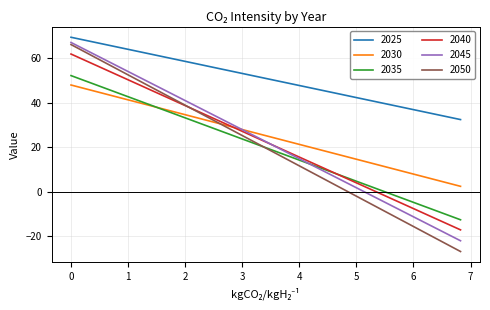

What is the minimum value for 2040?

-17.3